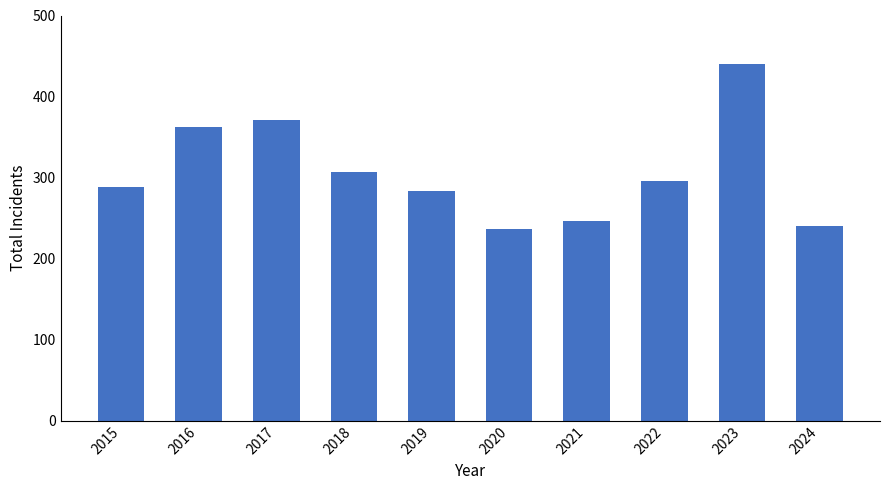

The chart shows a value of 240 at 2024. True or false?

True